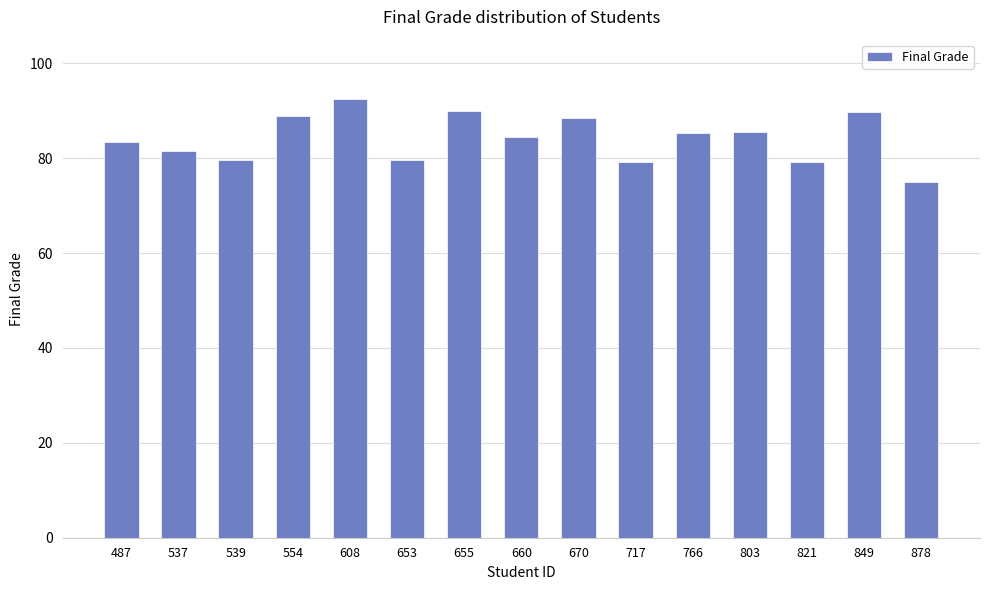

How many data points are less than 84?

7